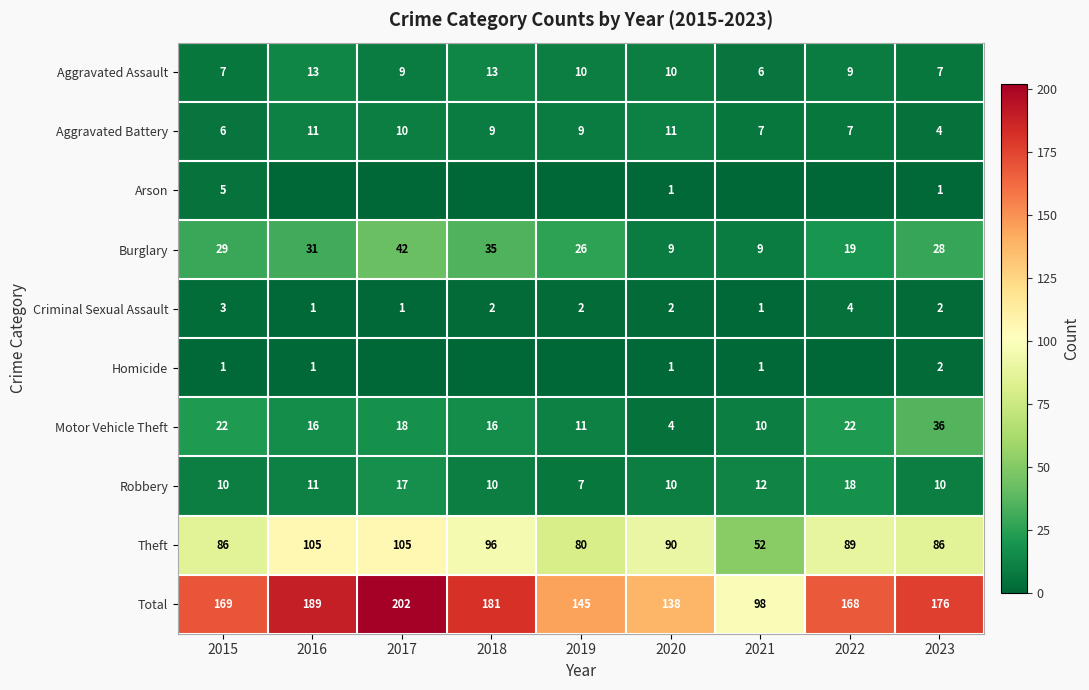

At which category is the sum across all series the highest?

2017